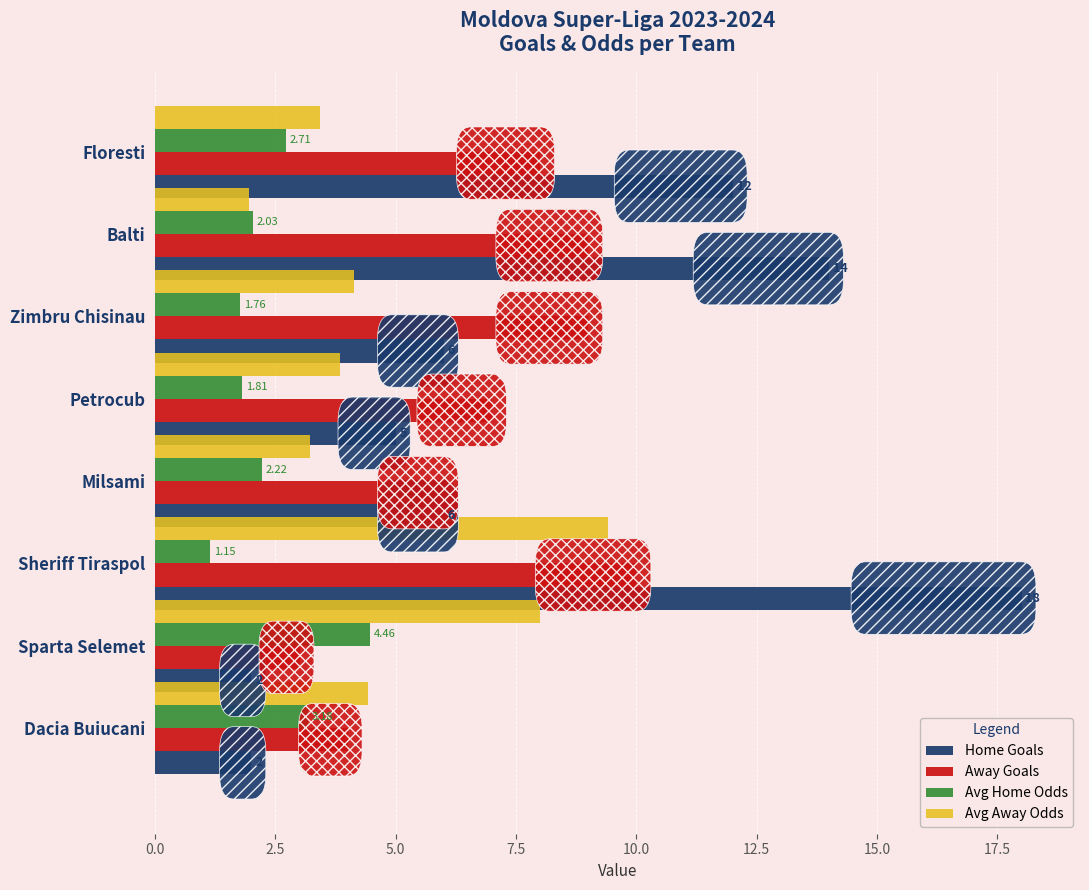

Between Sheriff Tiraspol and Sparta Selemet, which series saw the biggest shift?

Home Goals